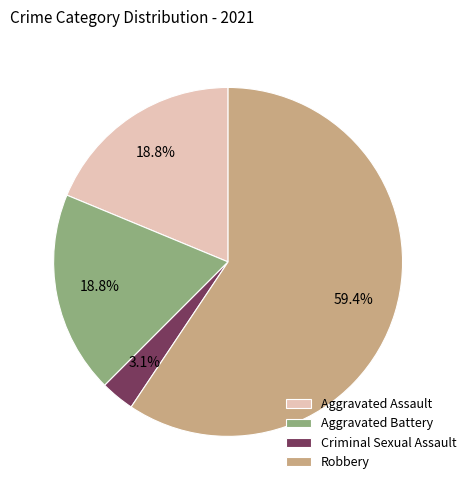

How many slices are in this pie chart?

4